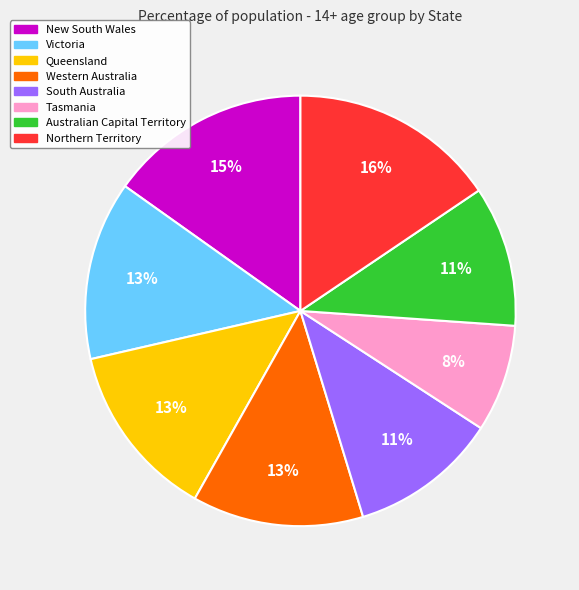

Is the sum of South Australia and Australian Capital Territory greater than half?

No